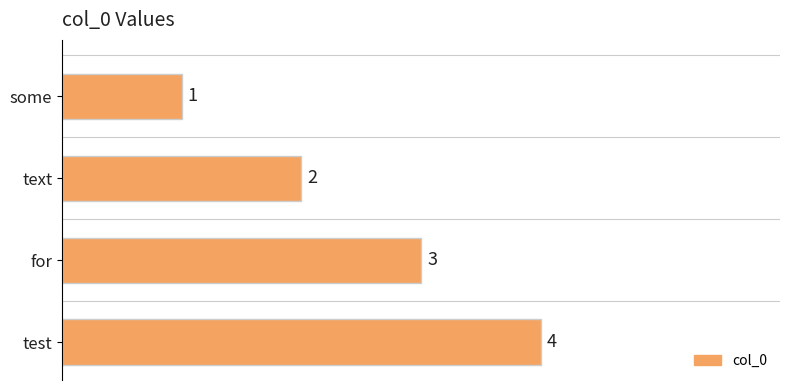

What is the difference between the maximum and minimum values?

3